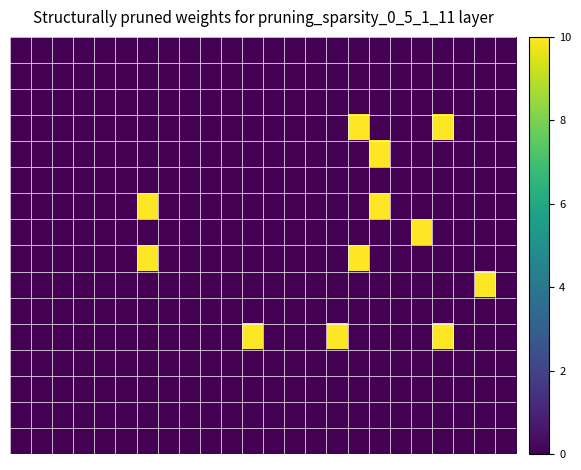

What is the total value across all series at 19?

10